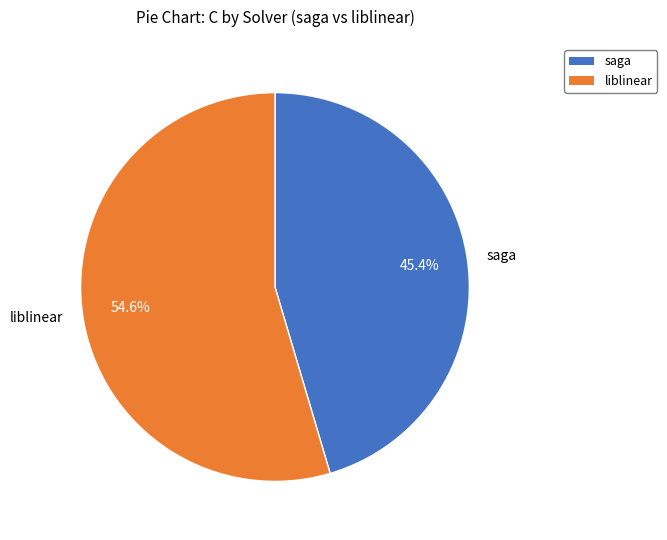

How many slices are in this pie chart?

2